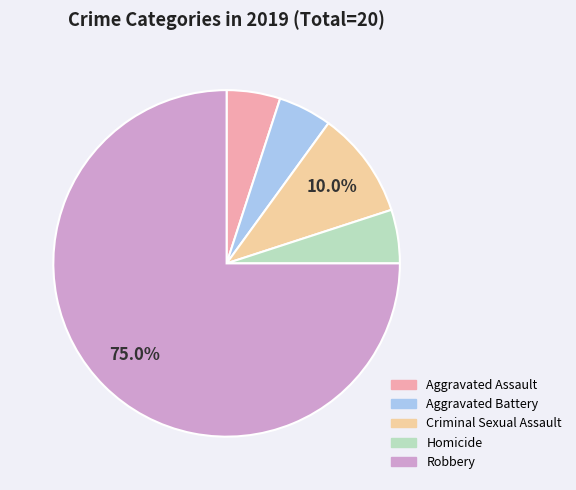

Count the number of slices in the pie.

5